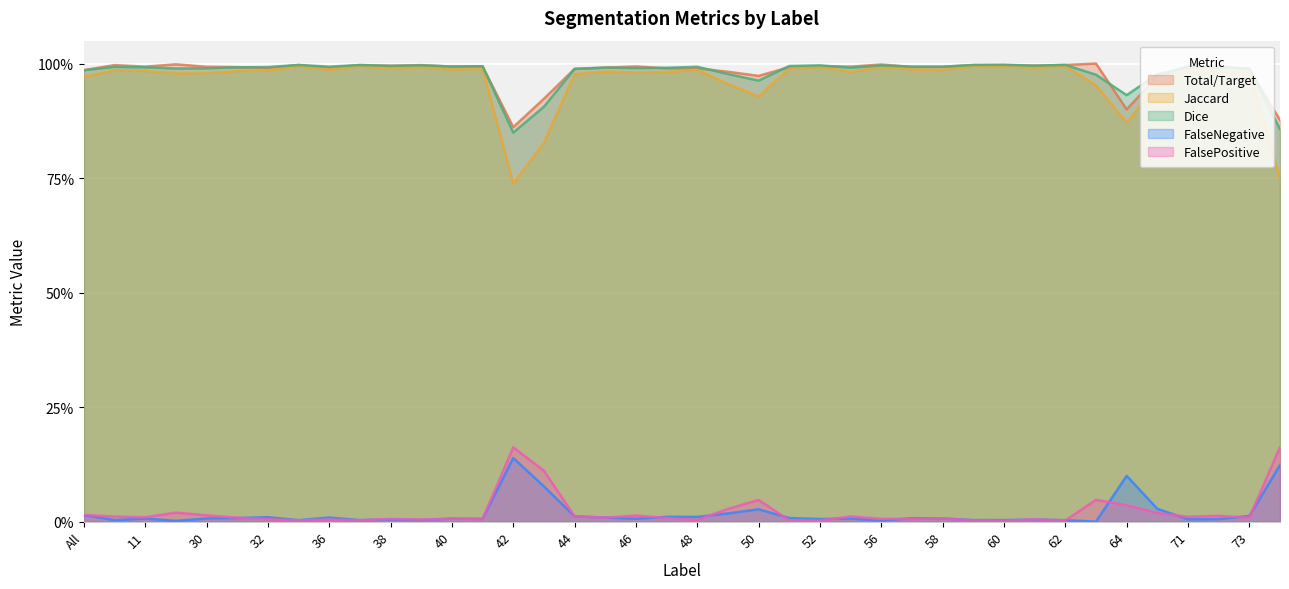

Does the chart display data point markers on the line(s)?

No